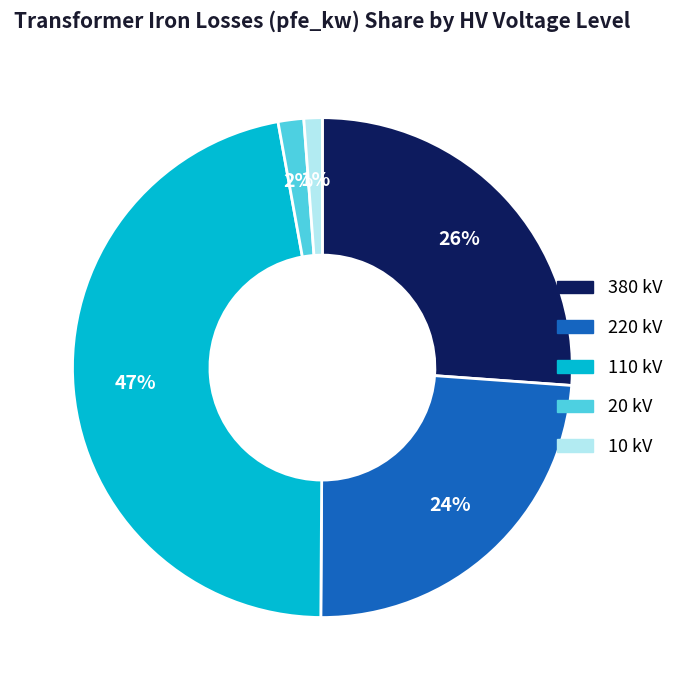

To the nearest percent, what is the average slice percentage?

20%